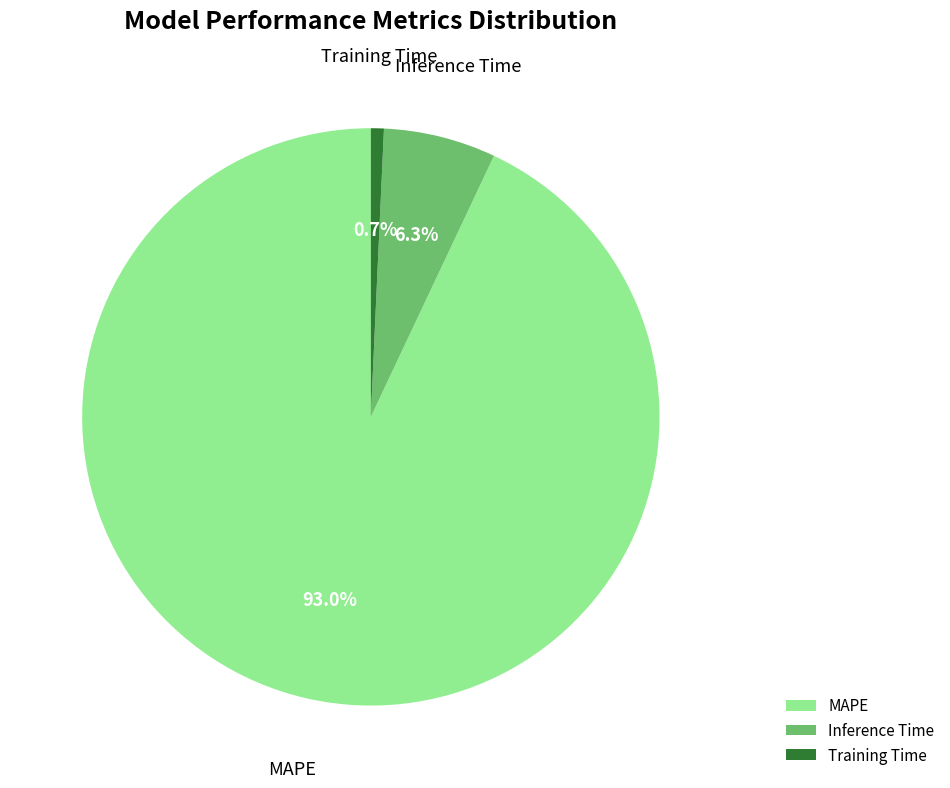

Which has a higher value, Inference Time or Training Time?

Inference Time